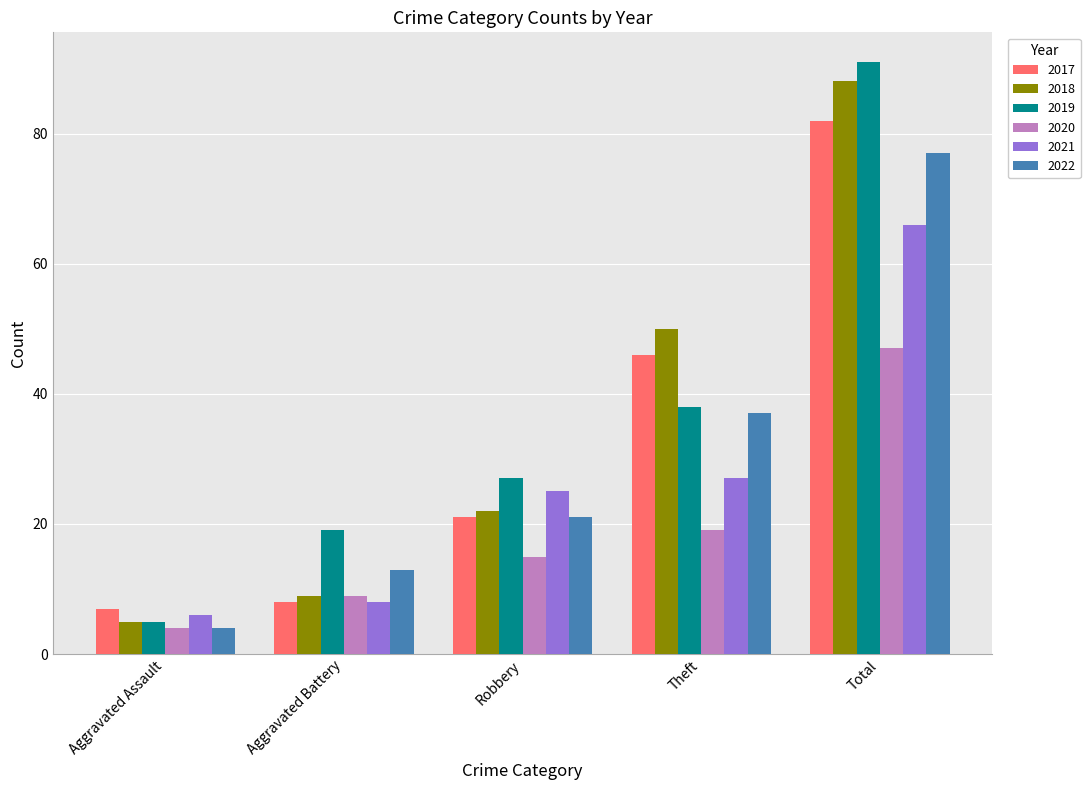

Reading left to right, transcribe all the data shown in this chart.

2017: Aggravated Assault=7	Aggravated Battery=8	Robbery=21	Theft=46	Total=82
2018: Aggravated Assault=5	Aggravated Battery=9	Robbery=22	Theft=50	Total=88
2019: Aggravated Assault=5	Aggravated Battery=19	Robbery=27	Theft=38	Total=91
2020: Aggravated Assault=4	Aggravated Battery=9	Robbery=15	Theft=19	Total=47
2021: Aggravated Assault=6	Aggravated Battery=8	Robbery=25	Theft=27	Total=66
2022: Aggravated Assault=4	Aggravated Battery=13	Robbery=21	Theft=37	Total=77